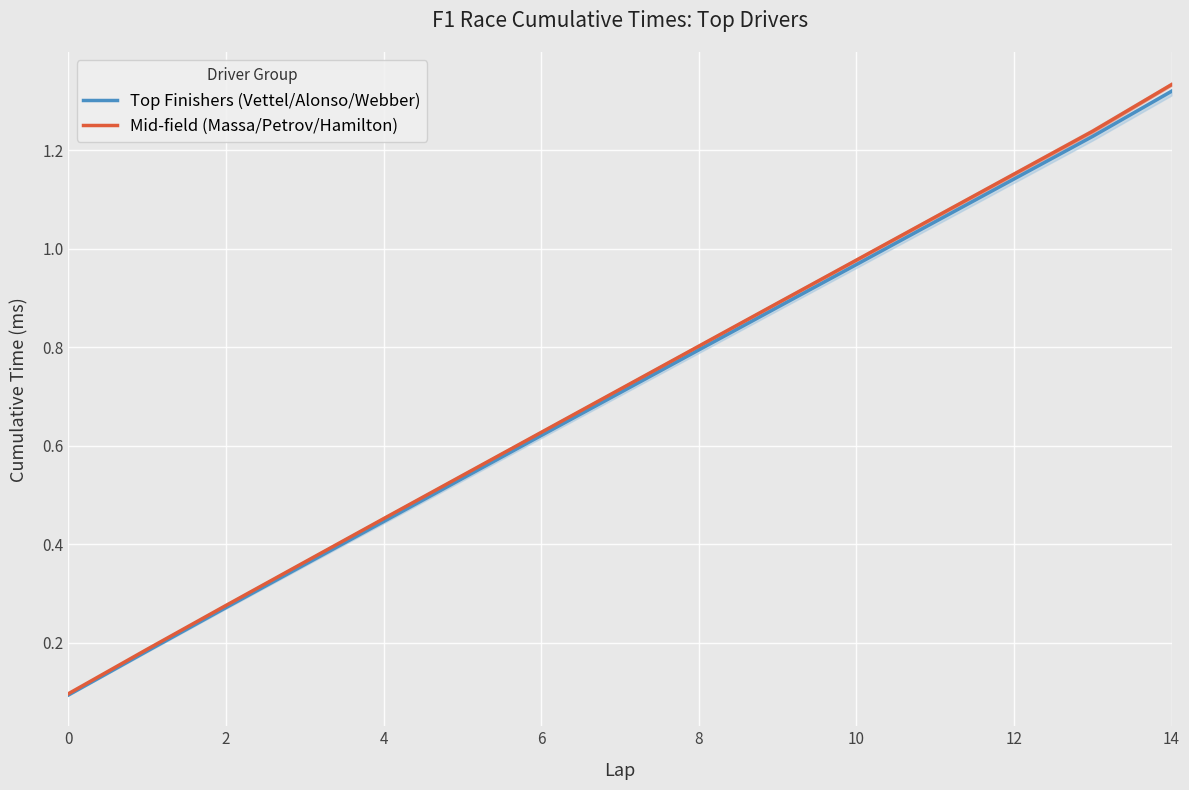

How many lines are shown in the chart?

2